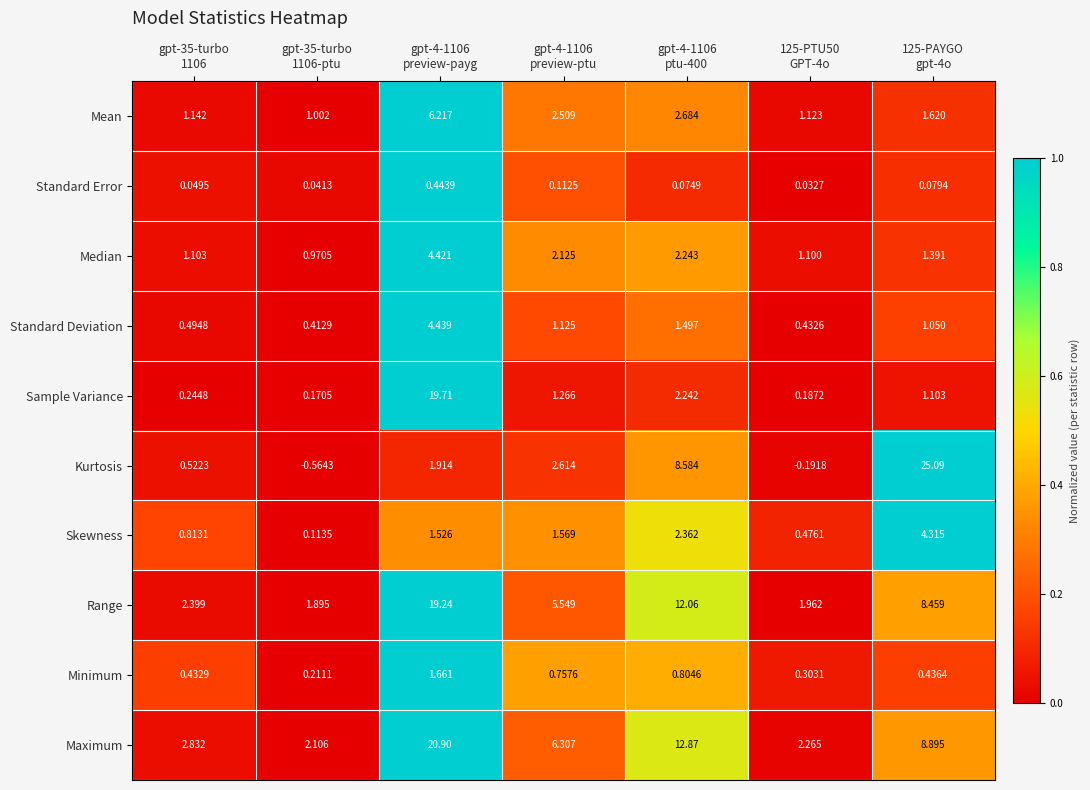

How many data points does each series have?

7